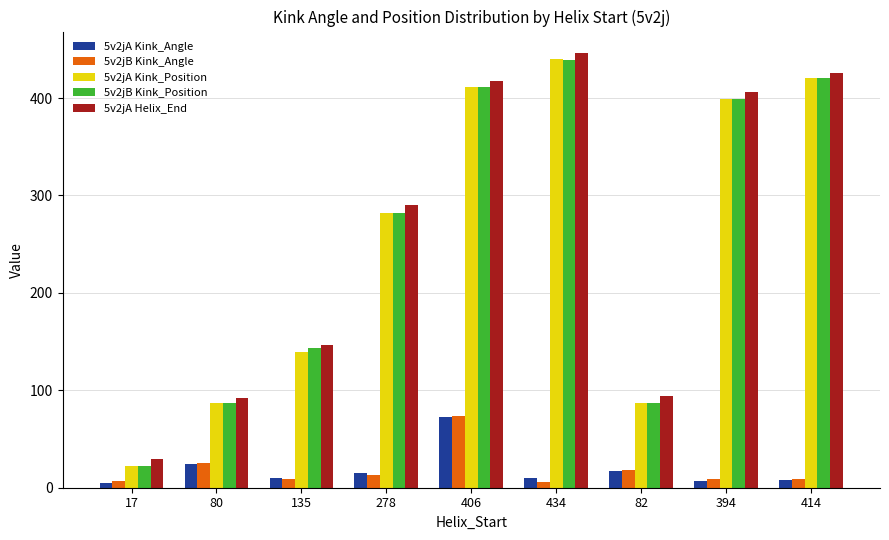

How many data points does each series have?

9